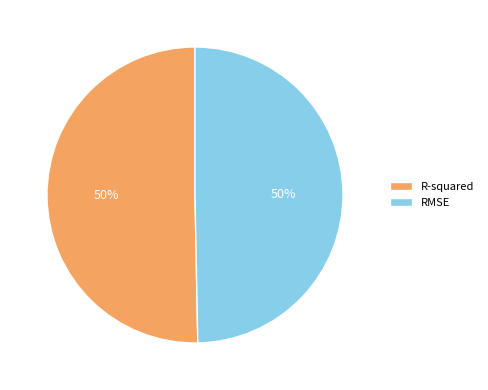

To the nearest percent, what is the average slice percentage?

50%